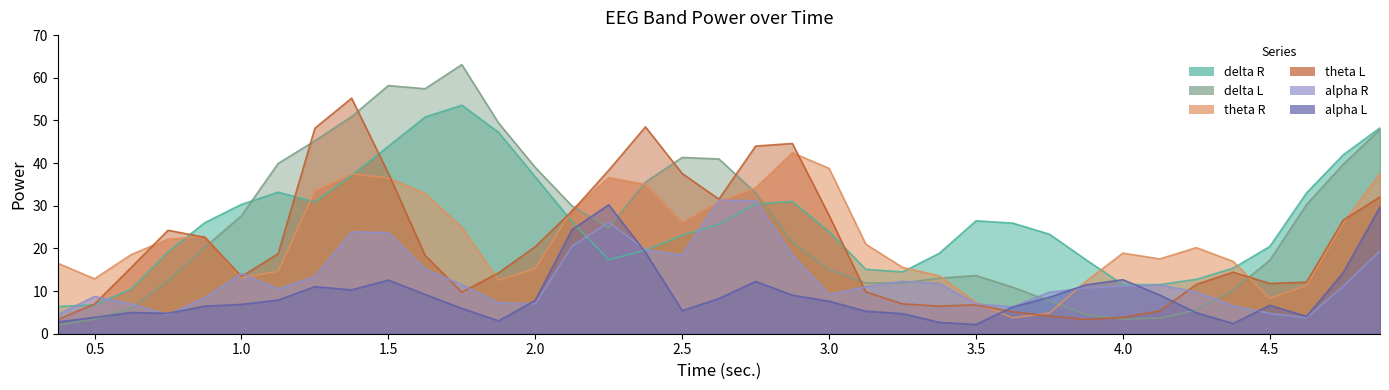

Reading right to left, transcribe all the data shown in this chart.

delta R: 4.875=48.3	4.75=41.9	4.625=33.0	4.5=20.4	4.375=15.4	4.25=12.8	4.125=11.5	4.0=11.5	3.875=17.3	3.75=23.3	3.625=25.9	3.5=26.5	3.375=18.9	3.25=14.5	3.125=15.1	3.0=23.9	2.875=31.0	2.75=30.4	2.625=25.7	2.5=23.1	2.375=19.6	2.25=17.4	2.125=26.3	2.0=36.8	1.875=47.2	1.75=53.6	1.625=50.8	1.5=43.9	1.375=37.1	1.25=30.9	1.125=33.2	1.0=30.3	0.875=26.0	0.75=19.2	0.625=10.4	0.5=6.8	0.375=6.4
delta L: 4.875=47.9	4.75=39.7	4.625=30.3	4.5=17.2	4.375=10.2	4.25=5.5	4.125=3.6	4.0=3.4	3.875=4.5	3.75=7.7	3.625=10.9	3.5=13.6	3.375=13.0	3.25=11.9	3.125=11.9	3.0=15.0	2.875=21.5	2.75=33.0	2.625=41.0	2.5=41.3	2.375=35.5	2.25=24.8	2.125=30.0	2.0=39.0	1.875=49.4	1.75=63.1	1.625=57.4	1.5=58.2	1.375=50.9	1.25=45.2	1.125=39.9	1.0=27.7	0.875=20.2	0.75=12.4	0.625=5.9	0.5=3.4	0.375=2.0
theta R: 4.875=37.6	4.75=25.9	4.625=11.3	4.5=8.3	4.375=16.9	4.25=20.2	4.125=17.5	4.0=18.9	3.875=12.3	3.75=4.8	3.625=3.7	3.5=7.3	3.375=13.6	3.25=15.5	3.125=21.0	3.0=38.8	2.875=42.4	2.75=34.2	2.625=30.9	2.5=26.1	2.375=35.0	2.25=36.6	2.125=29.0	2.0=15.3	1.875=12.5	1.75=24.9	1.625=32.9	1.5=36.5	1.375=37.5	1.25=33.5	1.125=14.6	1.0=13.1	0.875=22.8	0.75=22.2	0.625=18.6	0.5=12.9	0.375=16.5
theta L: 4.875=32.1	4.75=26.6	4.625=12.1	4.5=11.8	4.375=14.4	4.25=11.6	4.125=5.3	4.0=3.8	3.875=3.3	3.75=4.1	3.625=5.1	3.5=6.8	3.375=6.5	3.25=7.0	3.125=9.8	3.0=27.7	2.875=44.6	2.75=44.0	2.625=31.6	2.5=37.6	2.375=48.5	2.25=38.3	2.125=28.7	2.0=20.4	1.875=14.3	1.75=9.7	1.625=18.4	1.5=37.6	1.375=55.2	1.25=48.2	1.125=18.8	1.0=13.4	0.875=22.6	0.75=24.2	0.625=15.5	0.5=7.0	0.375=3.3
alpha R: 4.875=19.4	4.75=11.2	4.625=3.7	4.5=4.8	4.375=6.6	4.25=9.8	4.125=11.4	4.0=11.2	3.875=10.7	3.75=9.7	3.625=6.3	3.5=7.0	3.375=11.8	3.25=12.3	3.125=11.0	3.0=9.2	2.875=18.5	2.75=31.2	2.625=31.3	2.5=18.5	2.375=19.6	2.25=26.1	2.125=20.5	2.0=7.0	1.875=7.2	1.75=11.5	1.625=15.1	1.5=23.7	1.375=23.9	1.25=13.4	1.125=10.5	1.0=14.1	0.875=8.4	0.75=4.5	0.625=7.0	0.5=8.7	0.375=4.5
alpha L: 4.875=29.7	4.75=14.3	4.625=4.0	4.5=6.7	4.375=2.4	4.25=4.9	4.125=9.1	4.0=12.7	3.875=11.5	3.75=8.6	3.625=6.2	3.5=2.2	3.375=2.7	3.25=4.7	3.125=5.3	3.0=7.6	2.875=9.0	2.75=12.3	2.625=8.2	2.5=5.4	2.375=19.1	2.25=30.2	2.125=24.4	2.0=7.8	1.875=3.0	1.75=5.9	1.625=9.2	1.5=12.6	1.375=10.3	1.25=11.0	1.125=7.9	1.0=6.9	0.875=6.5	0.75=4.8	0.625=5.0	0.5=3.8	0.375=2.8